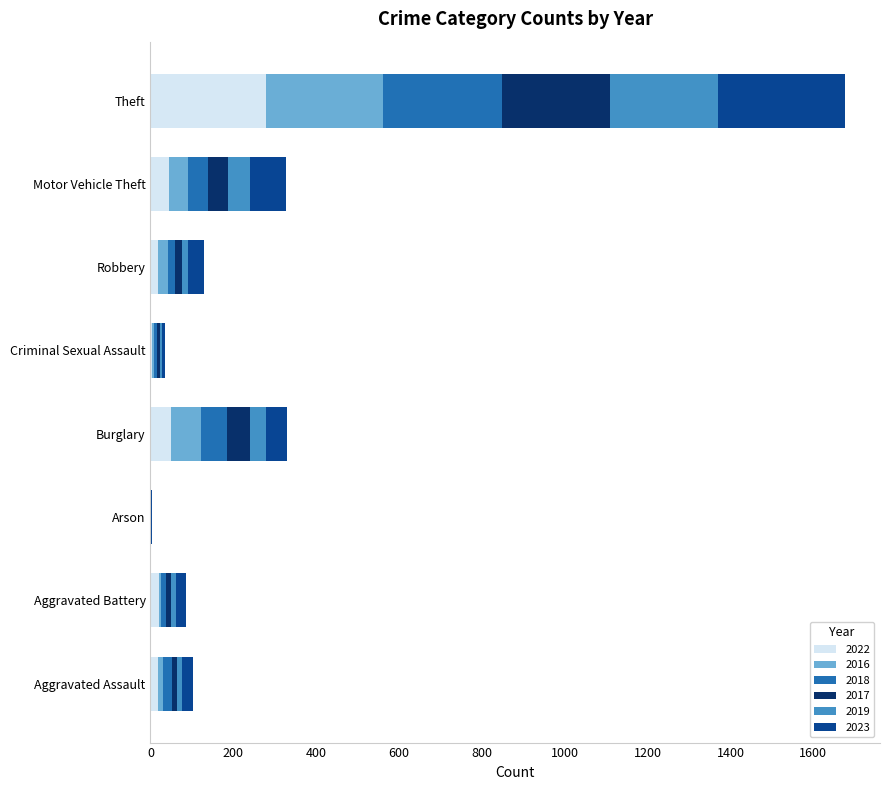

At which category is the sum across all series the highest?

Theft